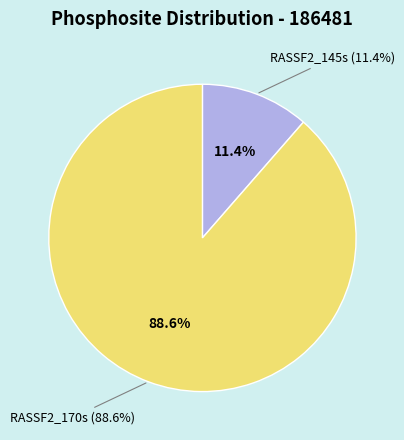

Between RASSF2_145s and RASSF2_170s, which is larger?

RASSF2_170s